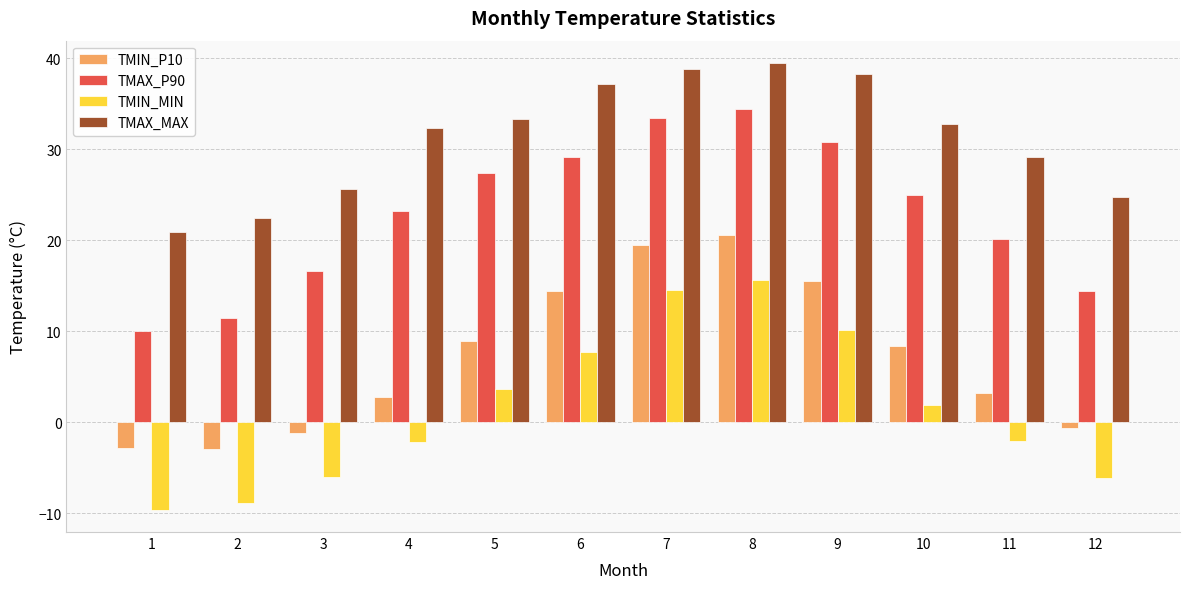

The value of TMIN_MIN at 3 is -8.5. True or false?

False